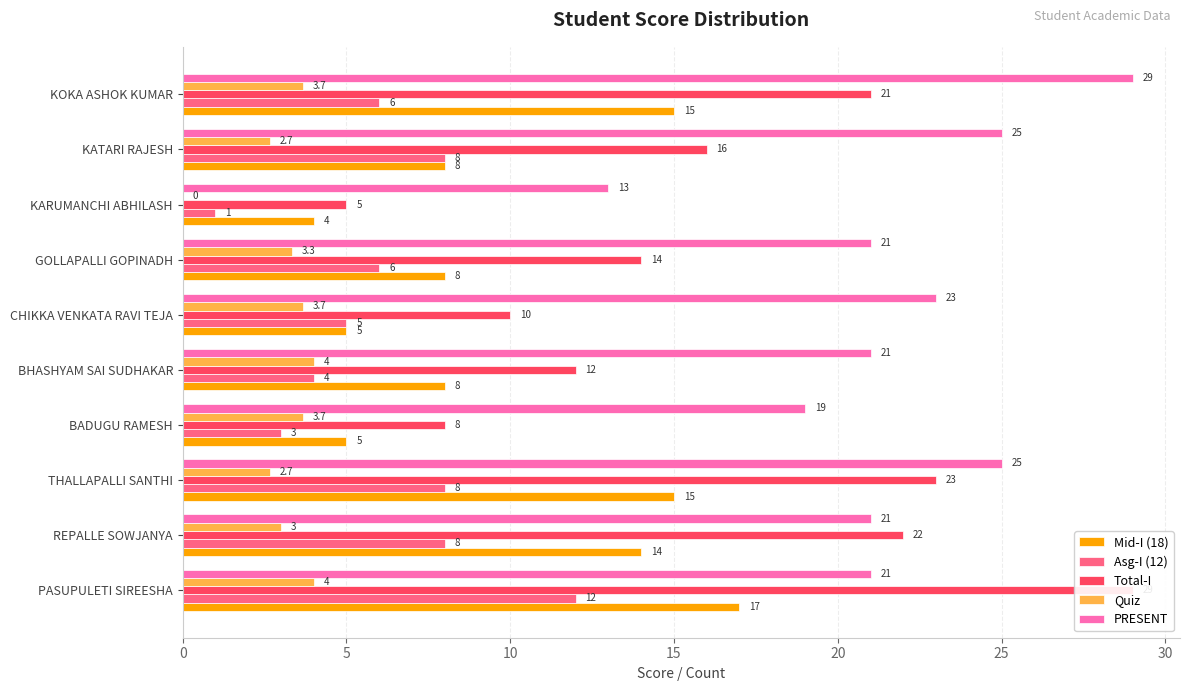

Which series changed the most between GOLLAPALLI GOPINADH and KOKA ASHOK KUMAR?

PRESENT